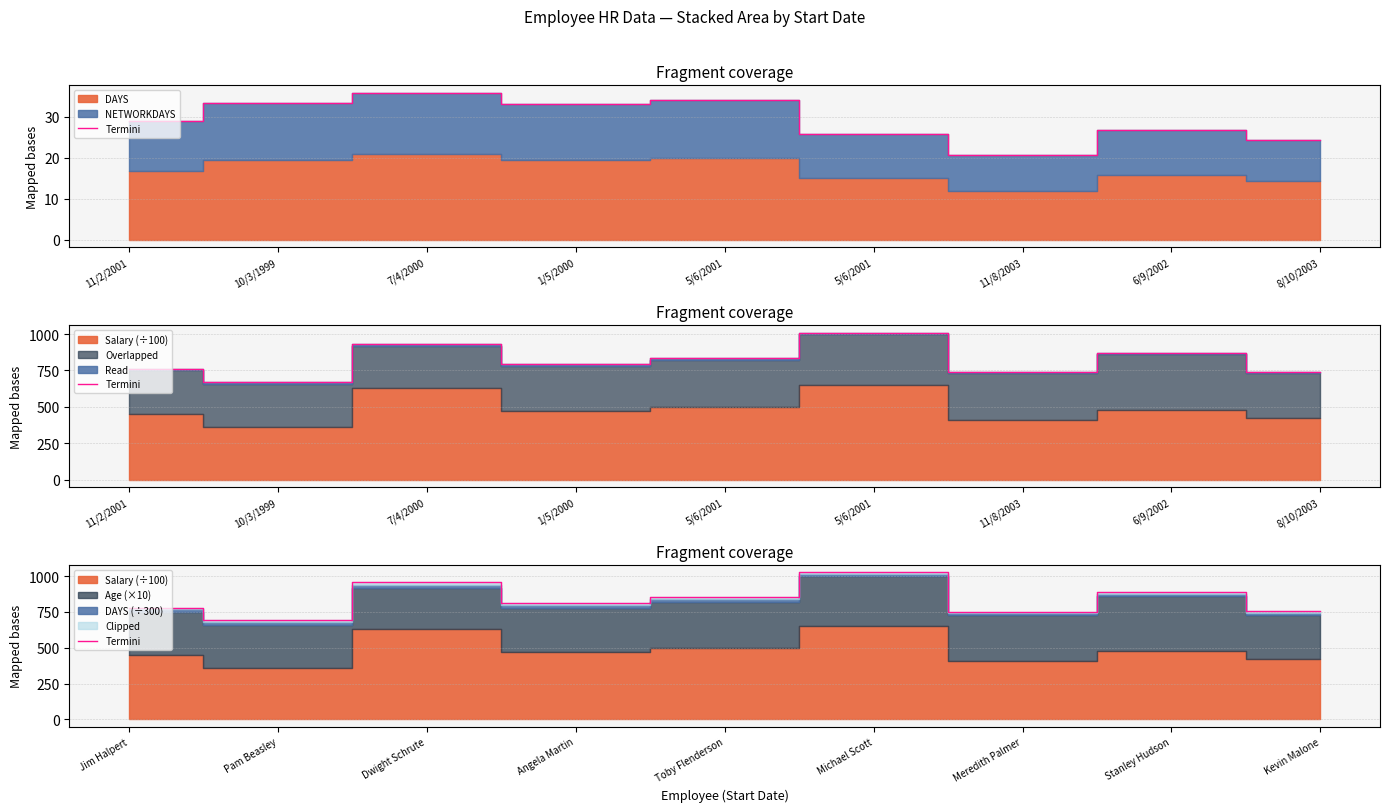

Does the chart display data point markers on the line(s)?

No